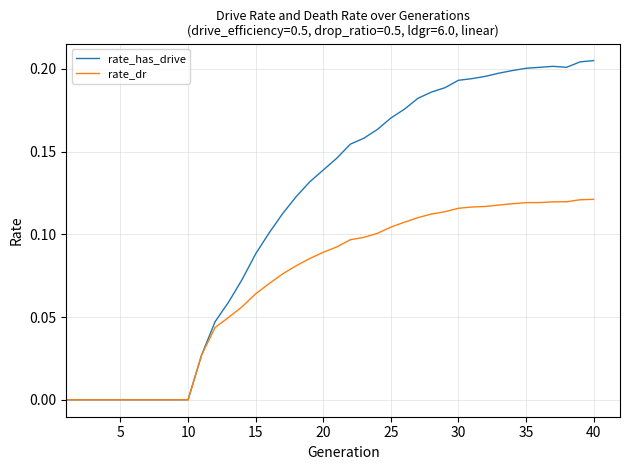

List the series in order of their overall mean, lowest first.

rate_dr, rate_has_drive